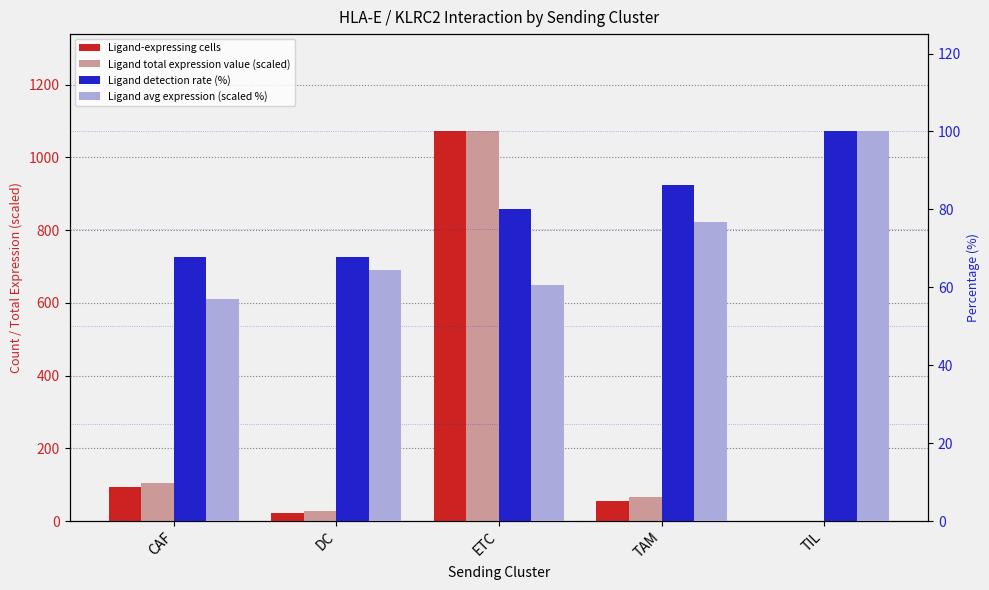

Reading left to right, transcribe all the data shown in this chart.

Ligand-expressing cells: CAF=93.0	DC=21.0	ETC=1071.0	TAM=56.0	TIL=1.0
Ligand total expression value (scaled): CAF=103.3	DC=26.4	ETC=1071.0	TAM=66.1	TIL=1.3
Ligand detection rate (%): CAF=67.9	DC=67.7	ETC=80.2	TAM=86.2	TIL=100.0
Ligand avg expression (scaled %): CAF=56.9	DC=64.4	ETC=60.5	TAM=76.8	TIL=100.0